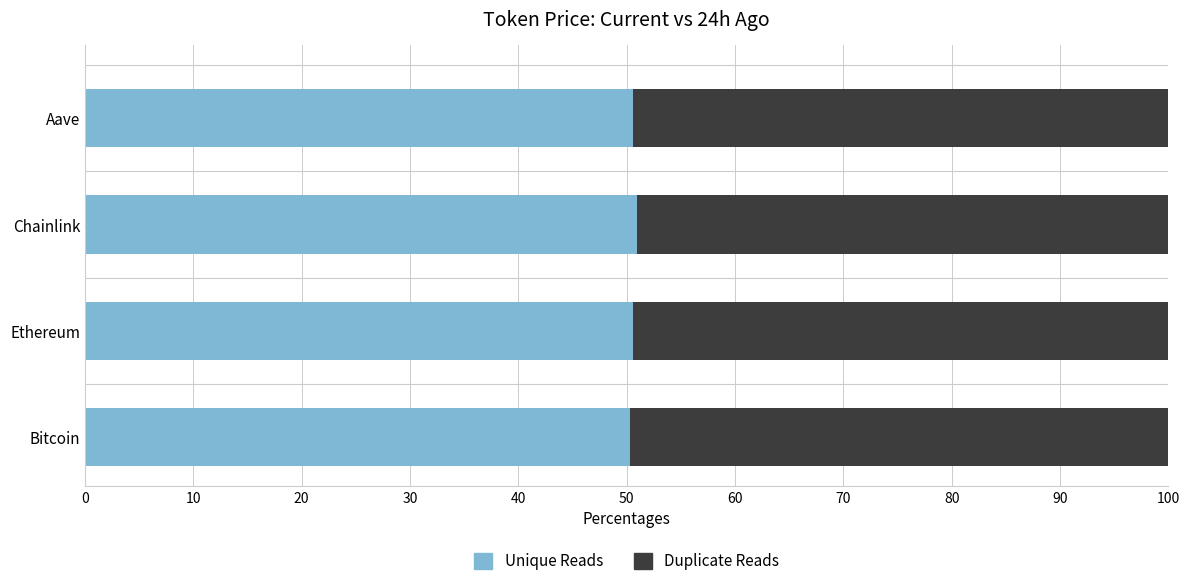

What is the sum of the Unique Reads values at Bitcoin and Ethereum?

100.9